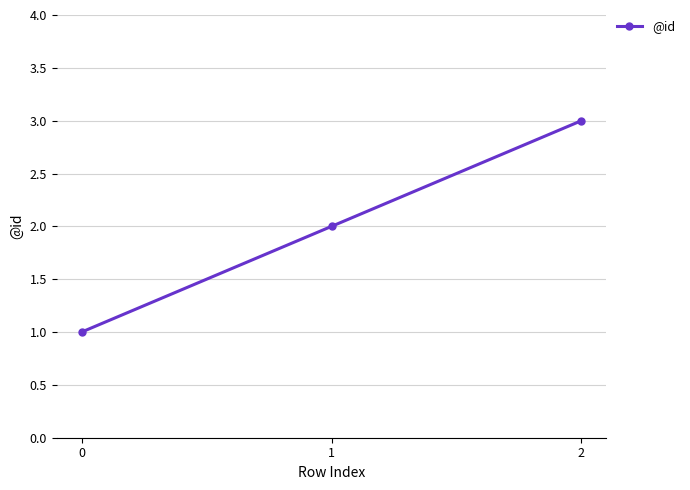

Rank the categories by value from highest to lowest.

2, 1, 0